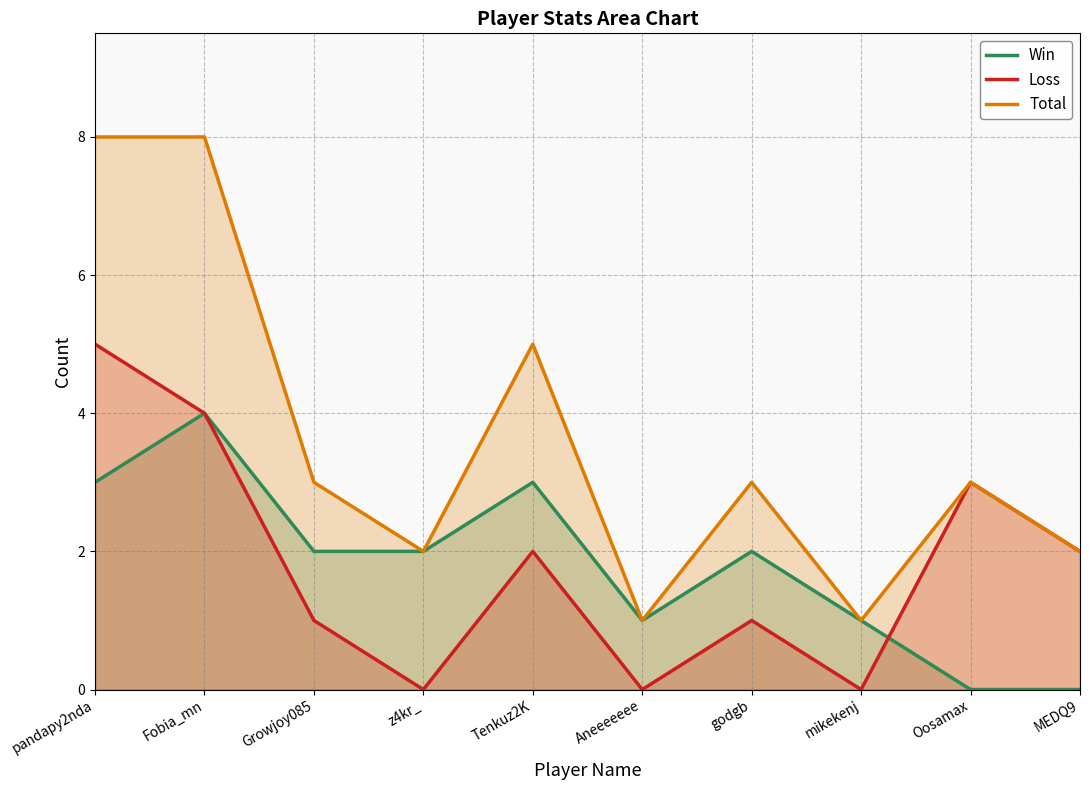

The value of Loss at Fobia_mn is 4. True or false?

True